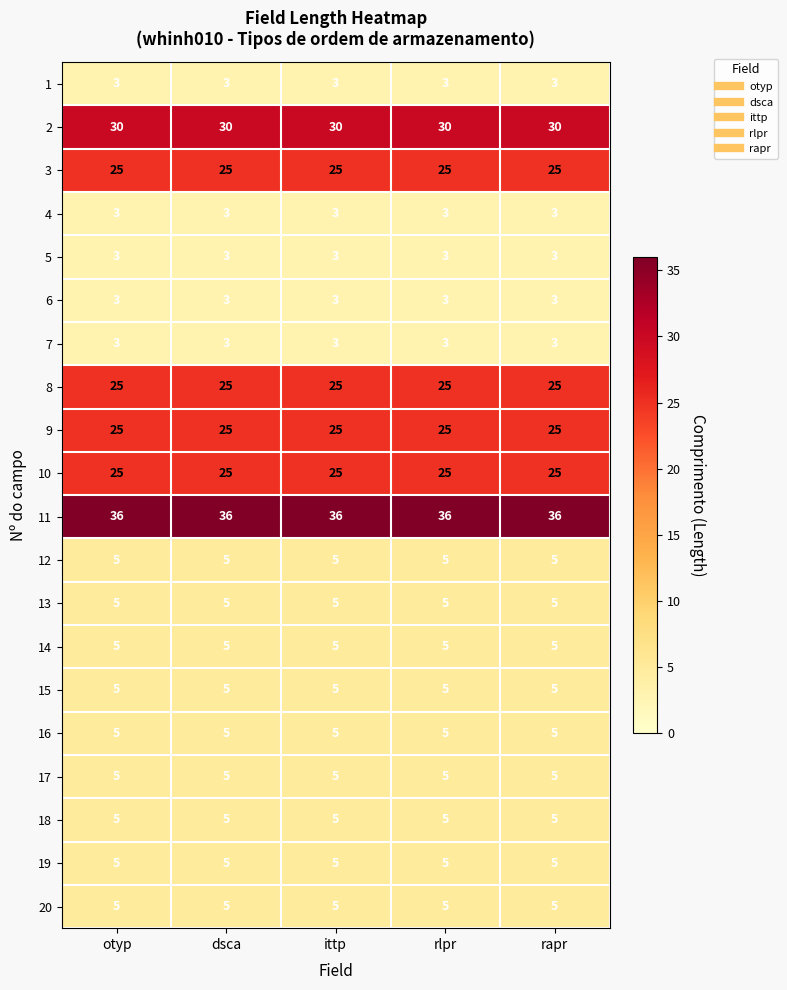

What value does the 14 series have at rapr?

5